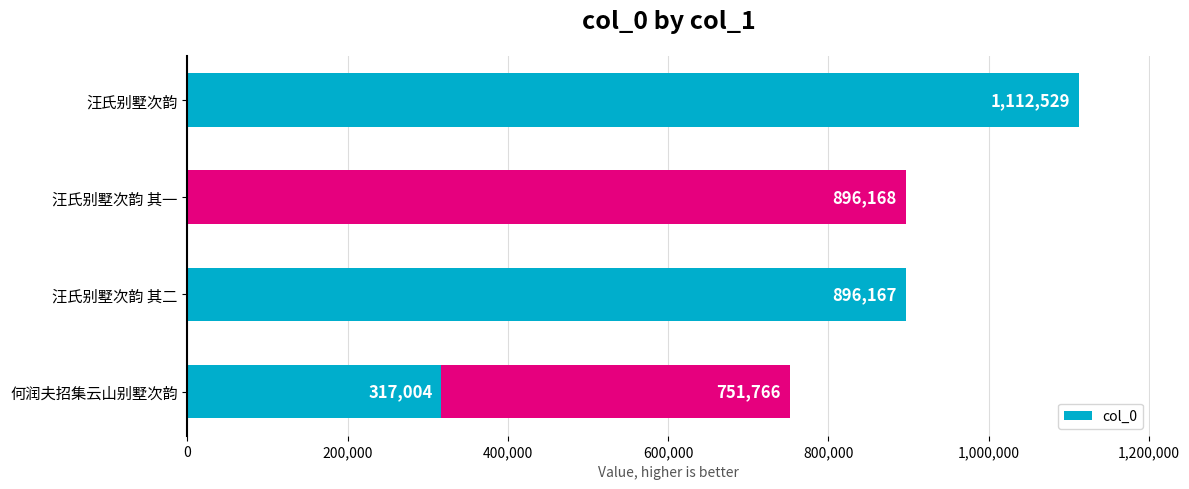

What is the smallest value displayed?

317004